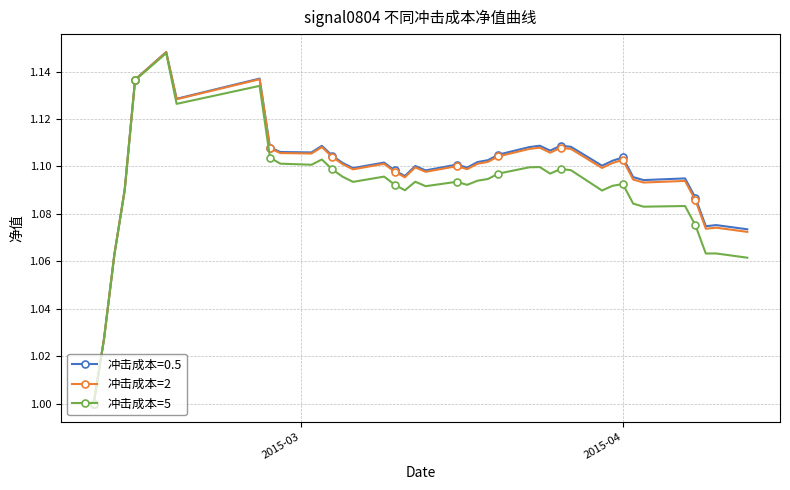

What is the maximum value shown in the chart?

1.1